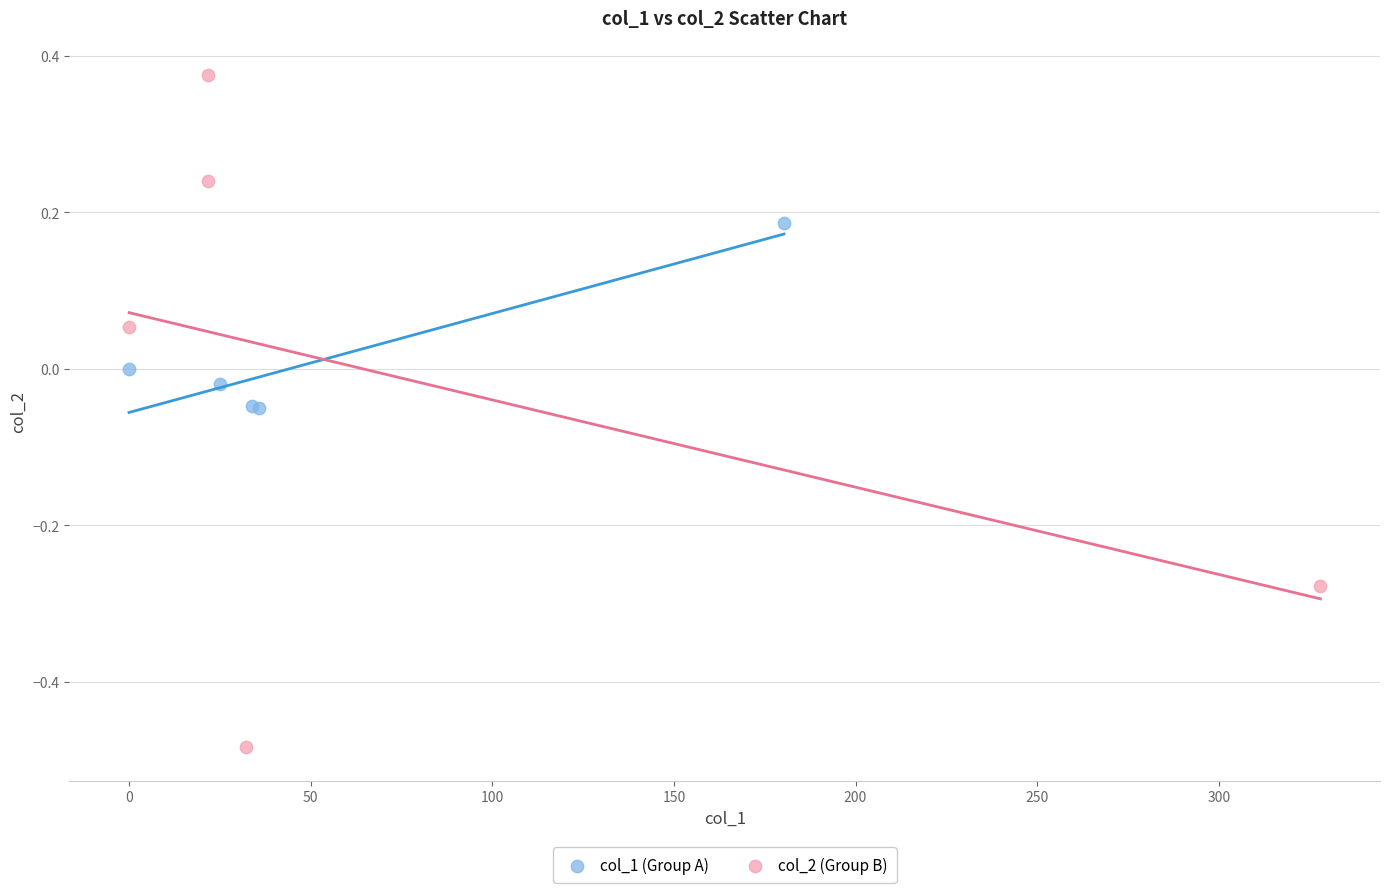

Which series reaches the minimum Y coordinate?

col_2 (Group B)